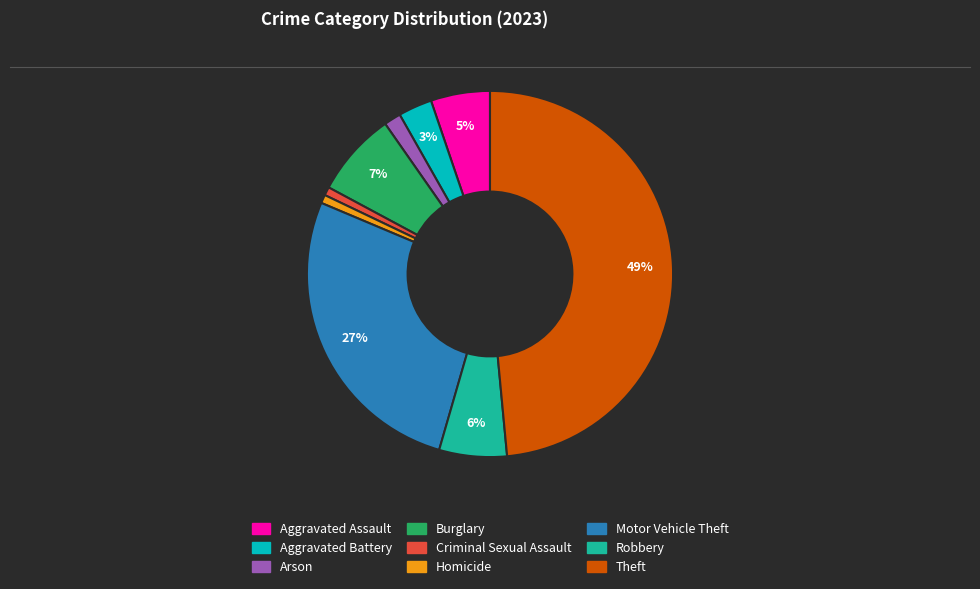

Does Homicide account for over 50% of the chart?

No